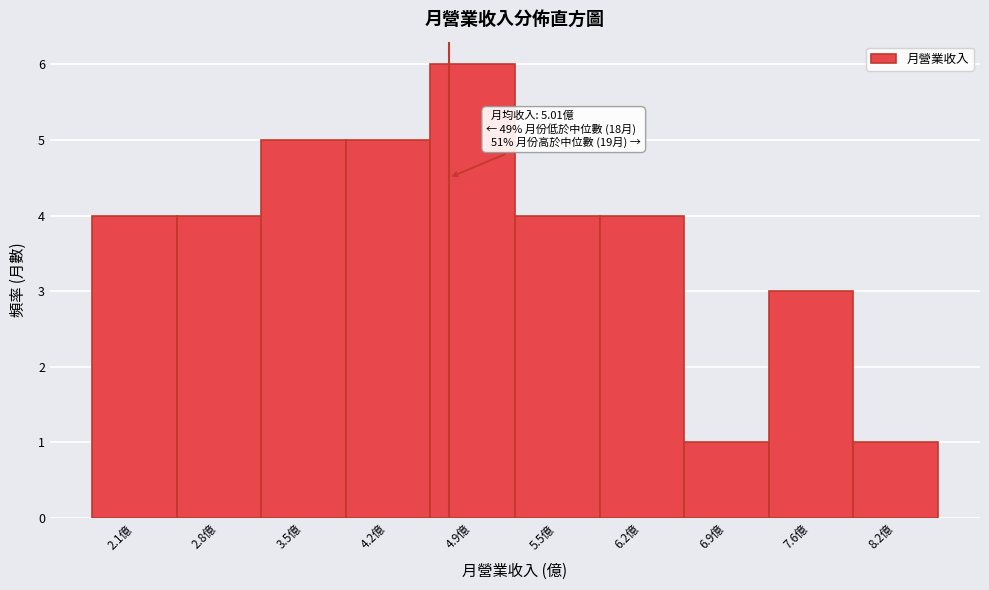

Reading right to left, transcribe all the data shown in this chart.

8.2億=1	7.6億=3	6.9億=1	6.2億=4	5.5億=4	4.9億=6	4.2億=5	3.5億=5	2.8億=4	2.1億=4